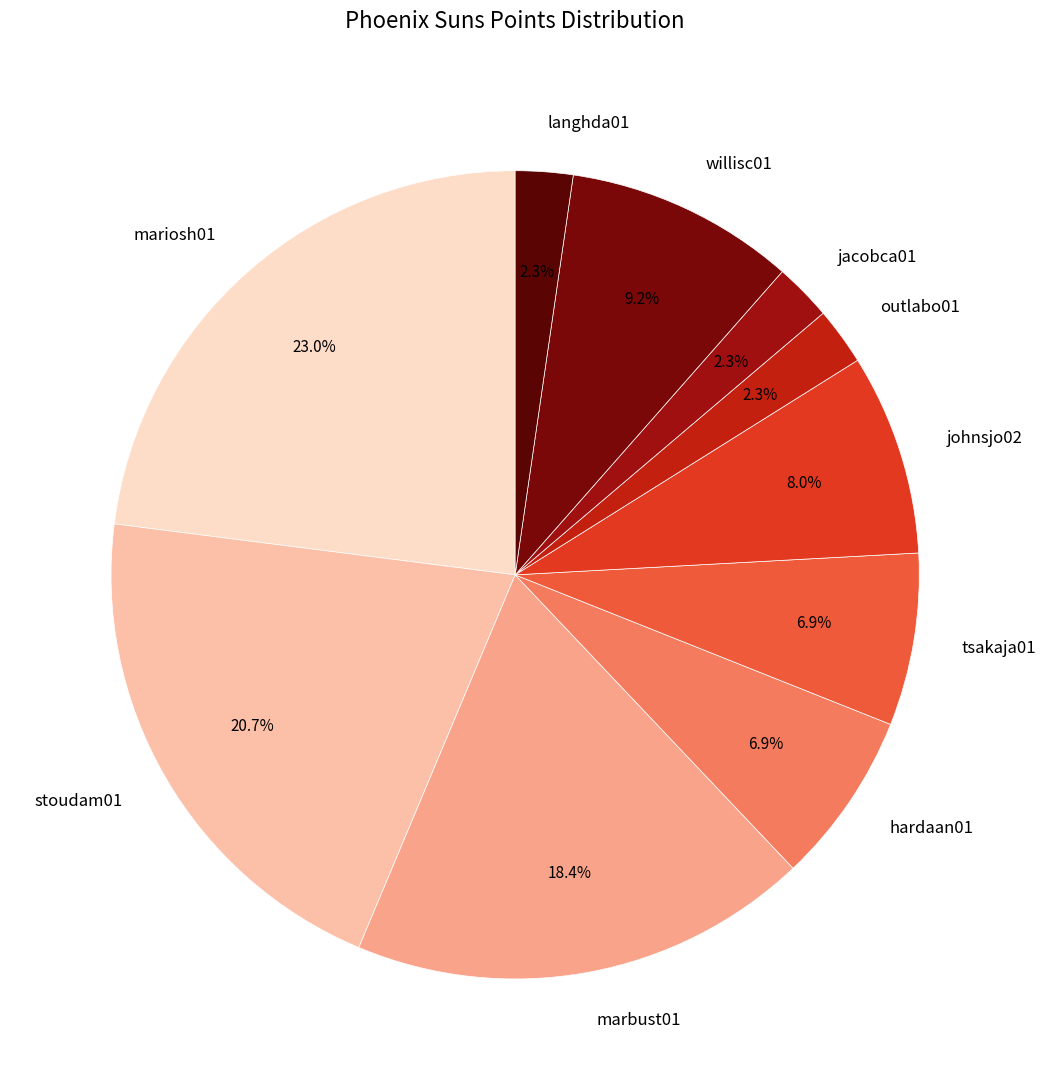

Is there a majority slice in this chart?

No